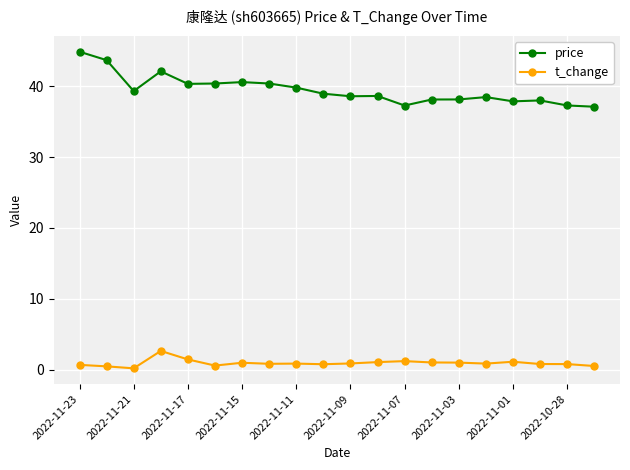

Which series has the largest range (max minus min)?

price